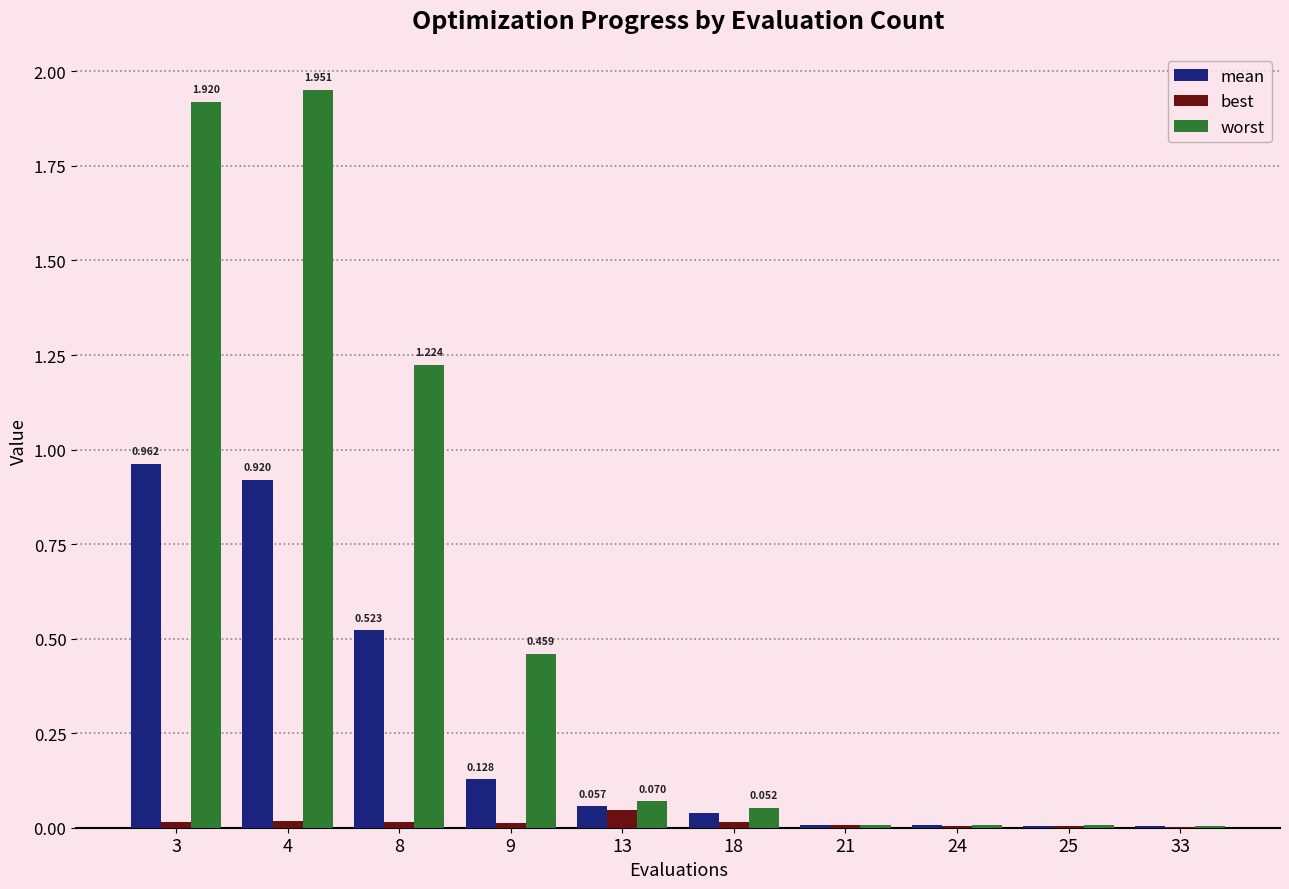

Which series has the largest total across all categories?

worst